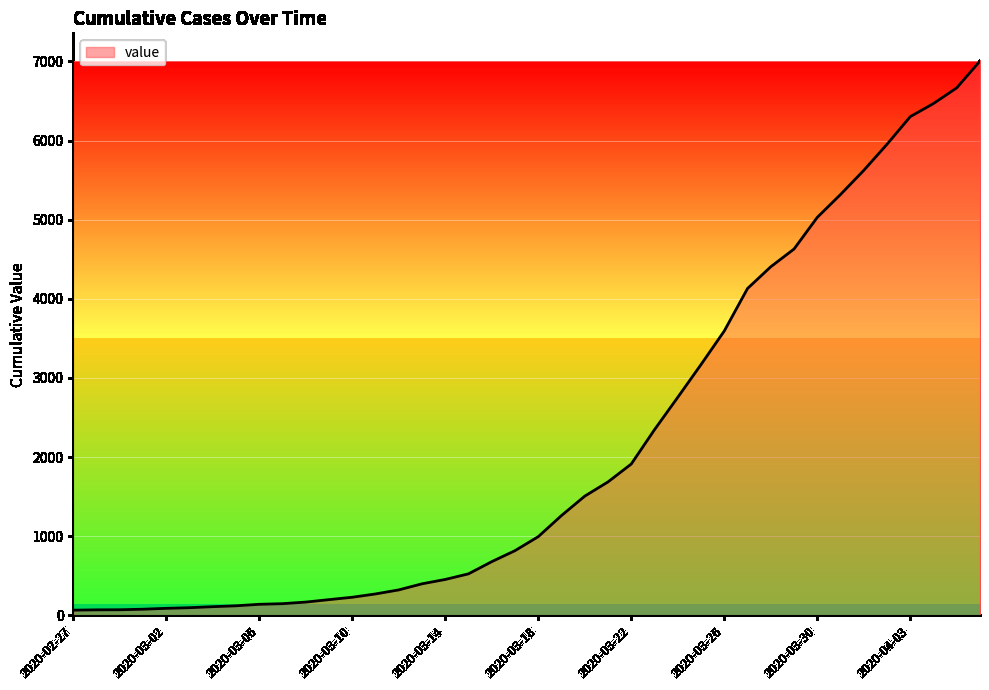

What is the difference between the maximum and minimum values?

6940